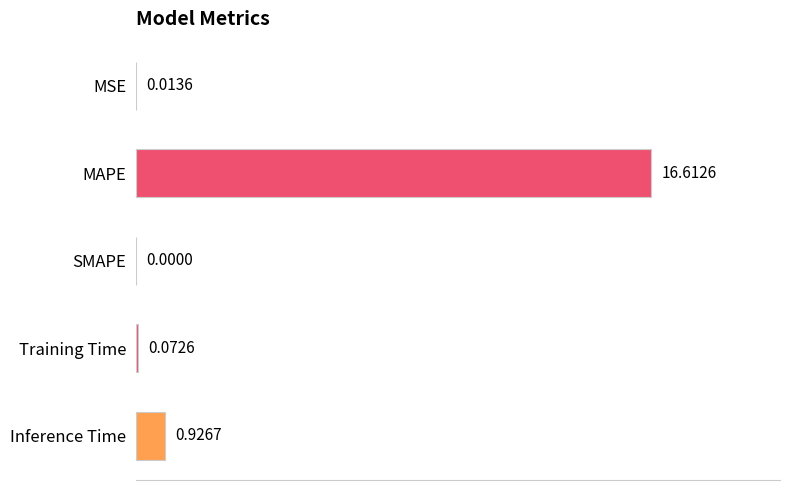

Which has a higher value, MSE or Training Time?

Training Time